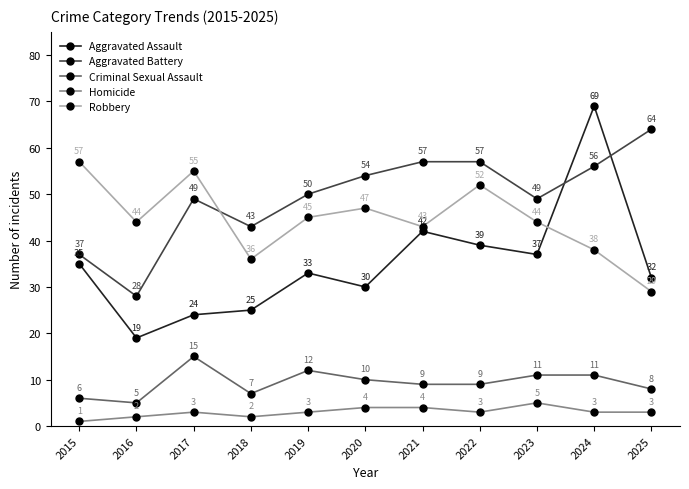

The Criminal Sexual Assault series shows 10 at 2020. True or false?

True